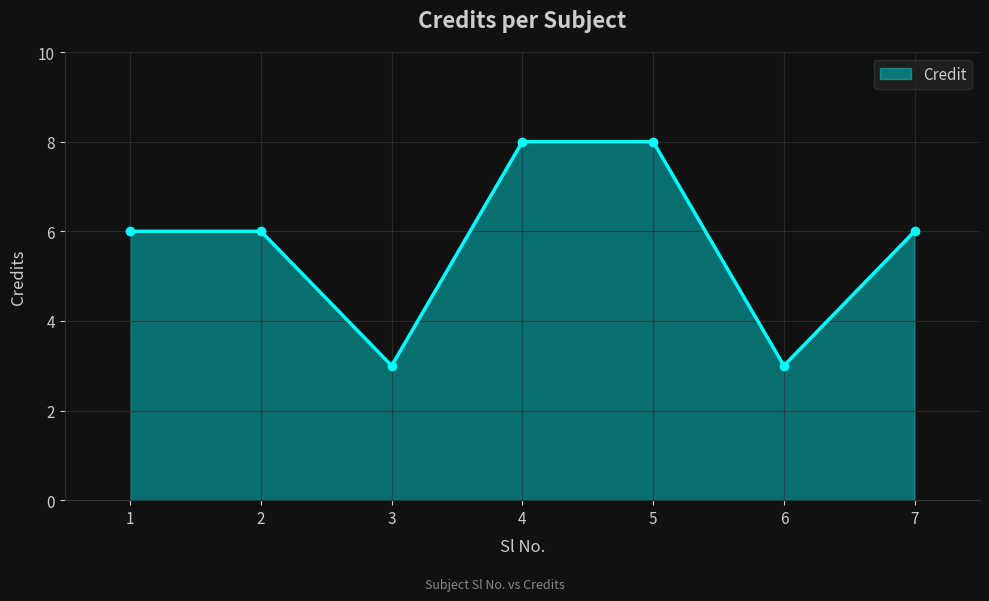

Where is the first local minimum?

3